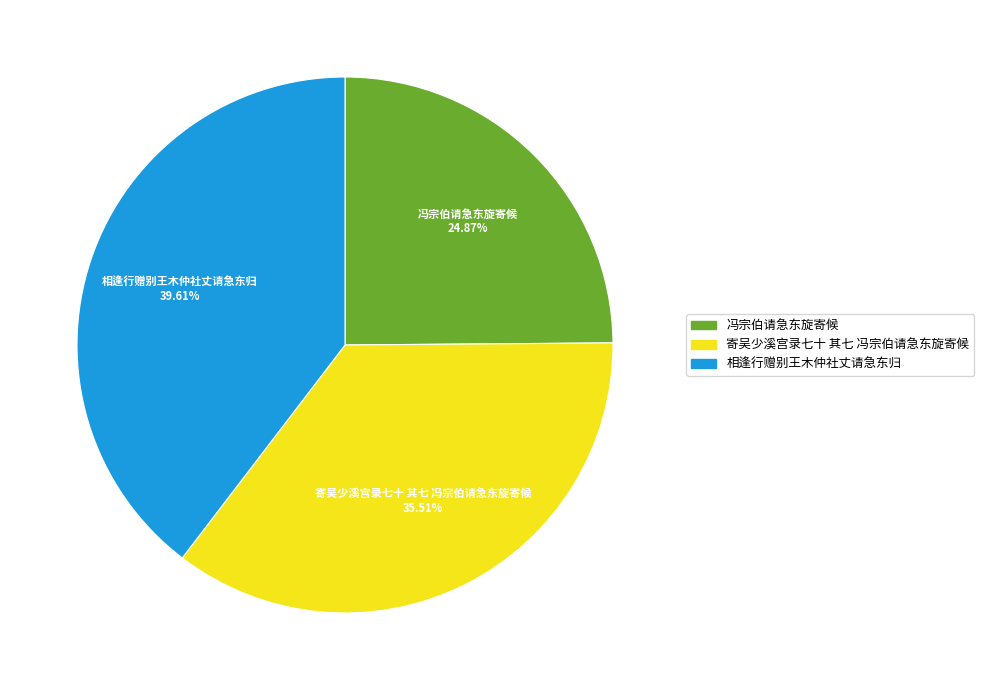

How many segments does this pie chart have?

3